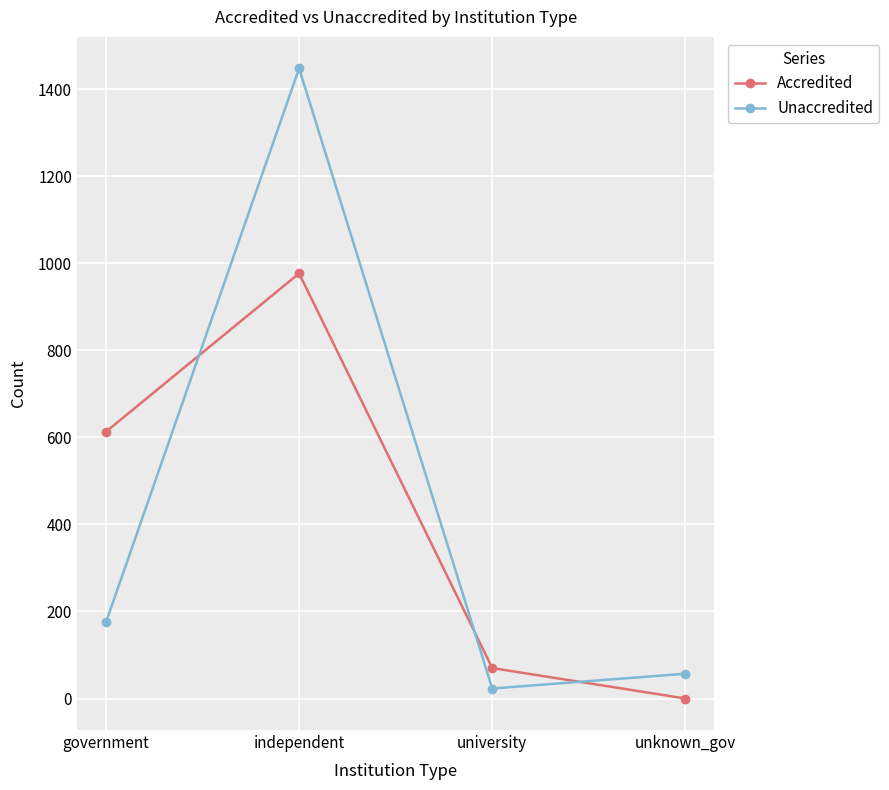

What is the difference between the second highest and minimum values in the Unaccredited series?

152